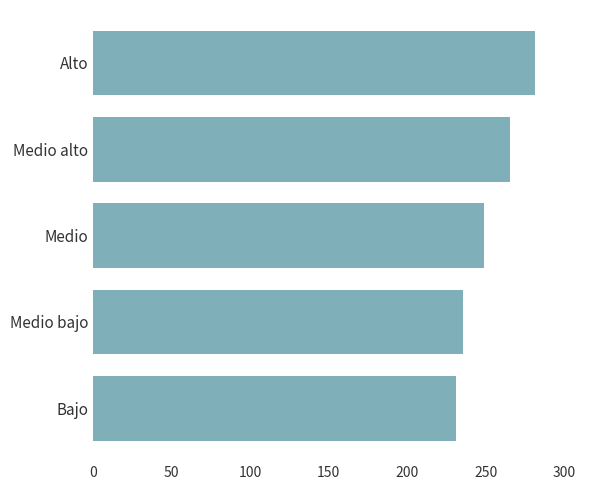

True or false: the data shows 235.4 at Medio bajo.

True